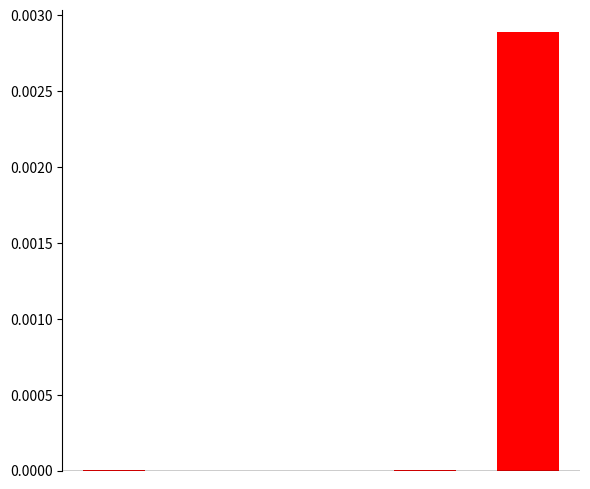

How many categories are shown in the chart?

5